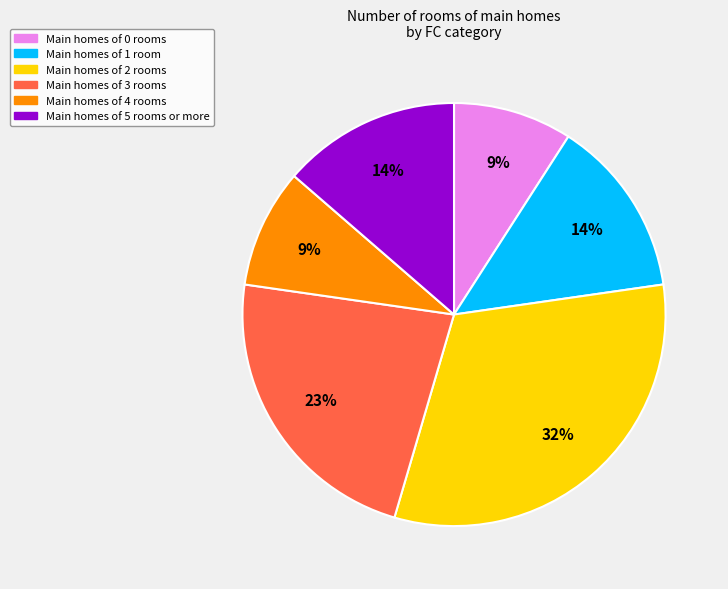

To the nearest percent, what is the difference between the largest and smallest slice percentages?

23%